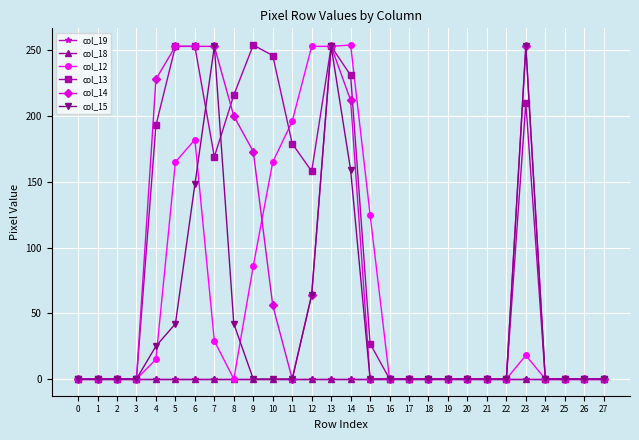

What is the average value of the col_14 series?

78